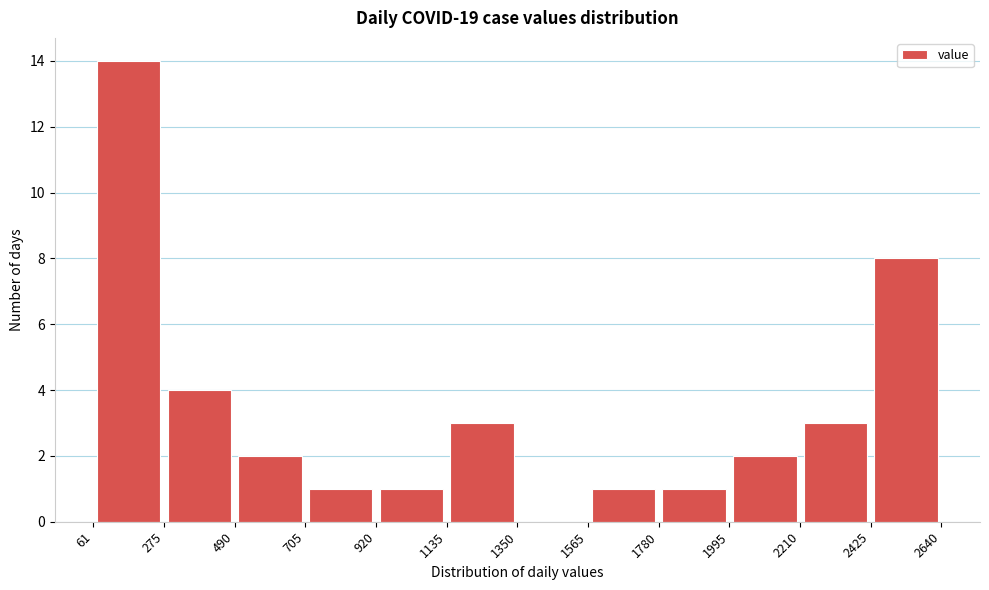

Reading left to right, transcribe this chart: for each bar, give the range it covers on the x-axis and its height. The values are not printed on the chart, so give them approximately, as read against the axis.

61 to 275: 14
275 to 490: 4
490 to 705: 2
705 to 920: 1
920 to 1135: 1
1135 to 1350: 3
1350 to 1565: 0
1565 to 1780: 1
1780 to 1995: 1
1995 to 2210: 2
2210 to 2425: 3
2425 to 2640: 8